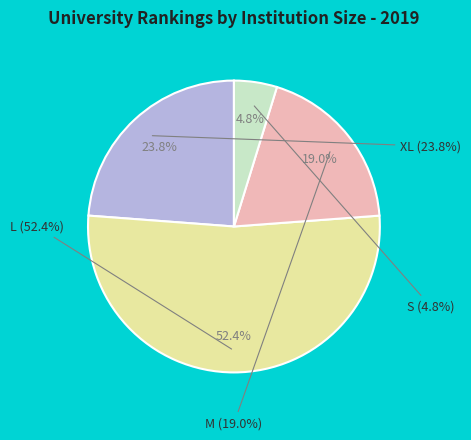

Is there any slice that represents more than half of the pie?

Yes